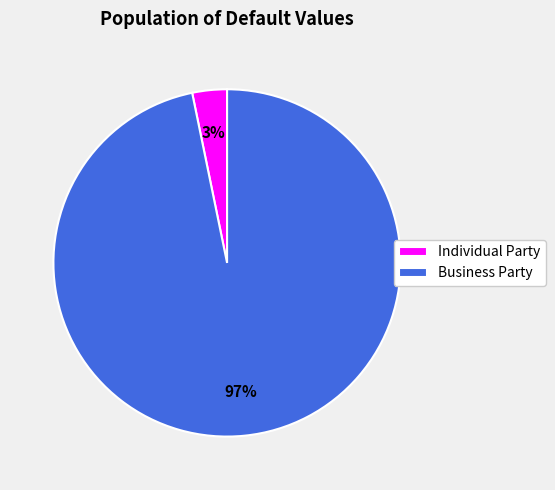

Which category accounts for the majority?

Business Party